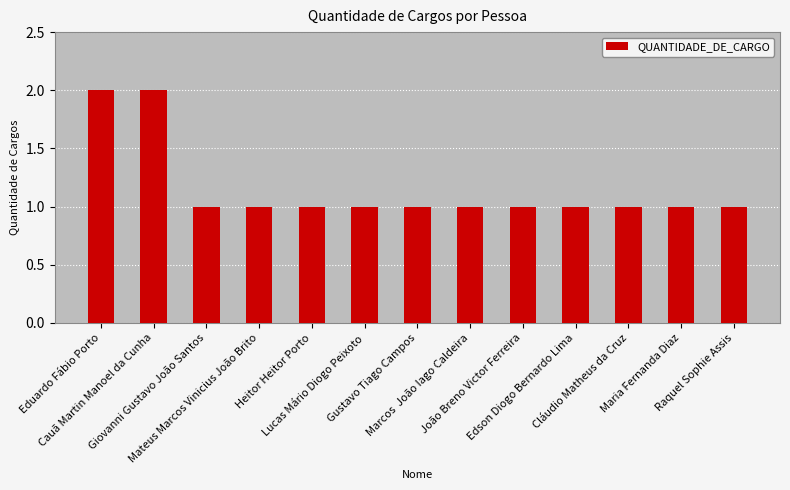

How many values are between 1 and 2?

13